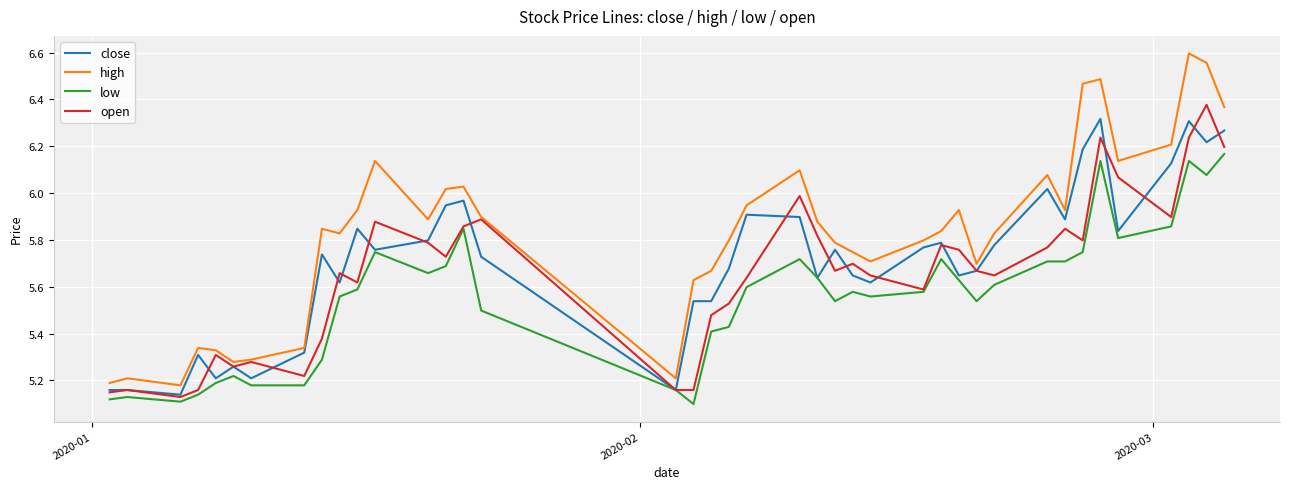

Which series has the largest total across all categories?

high